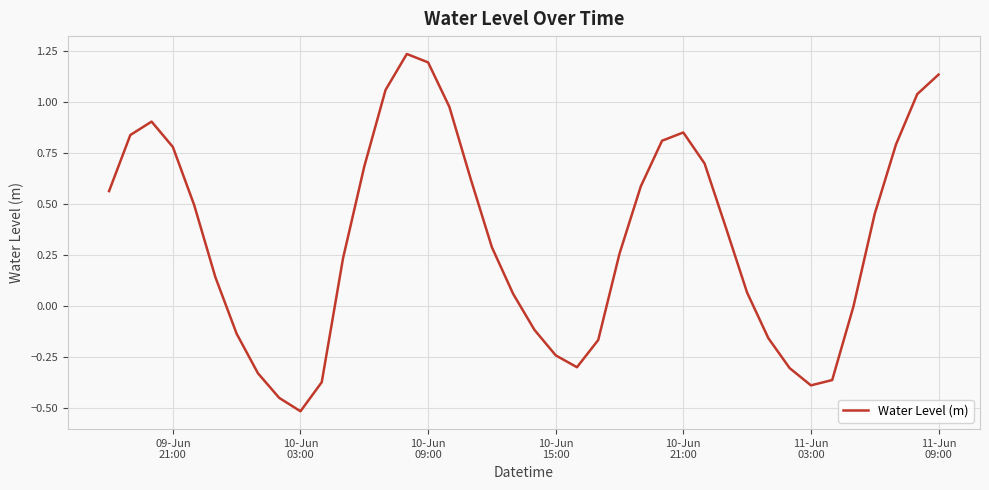

What is the minimum value shown in the chart?

-0.5